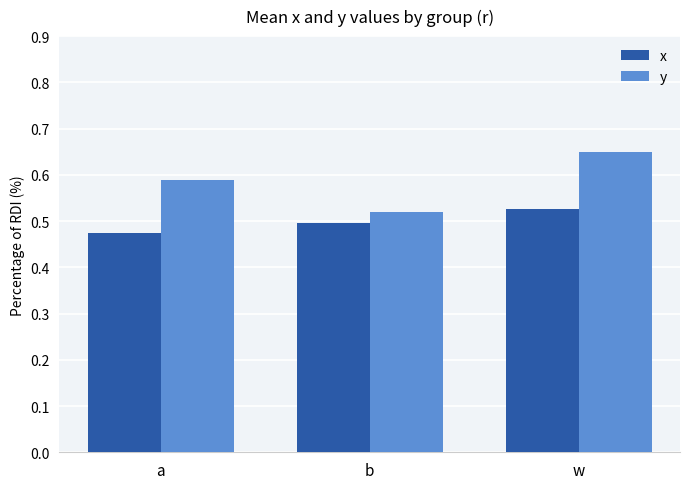

What is the sum of all y values?

1.8